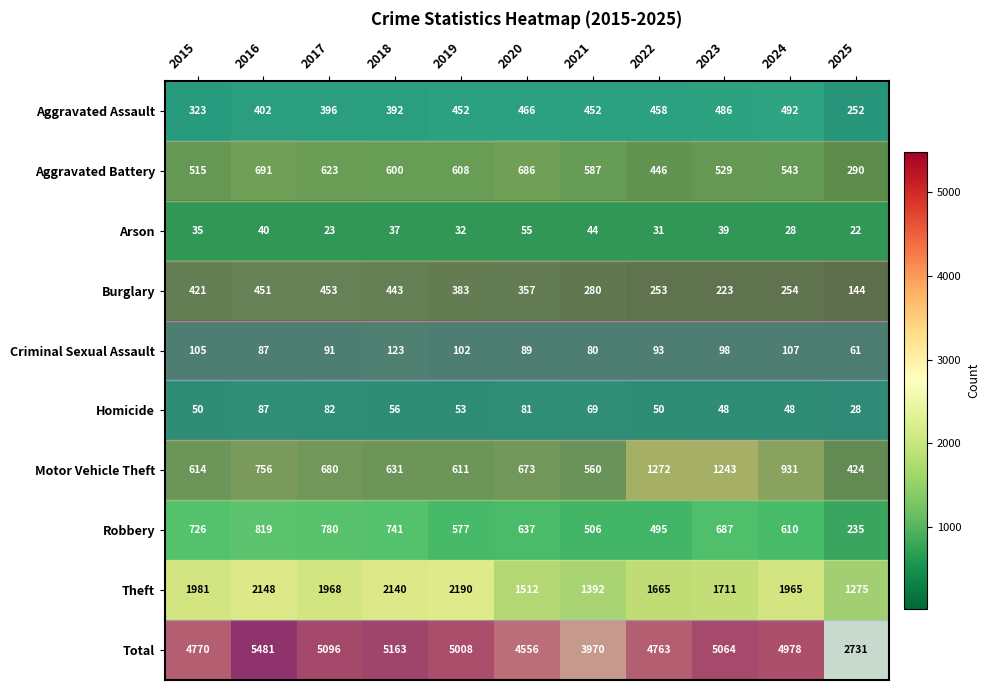

What is the greatest value displayed?

5481